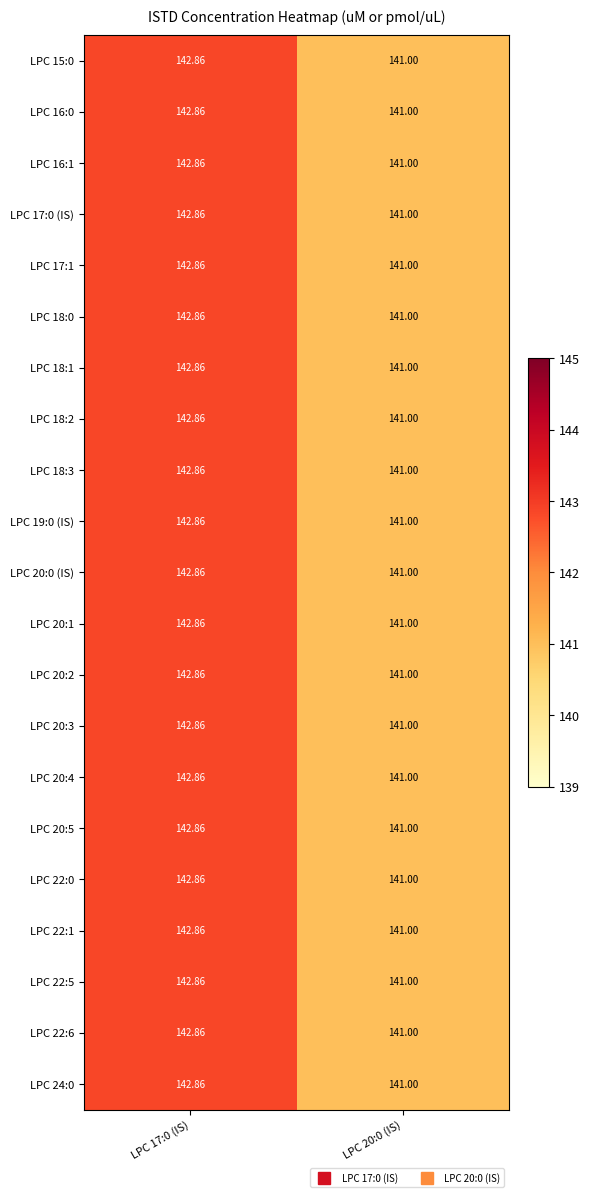

Count the number of data series in this chart.

21